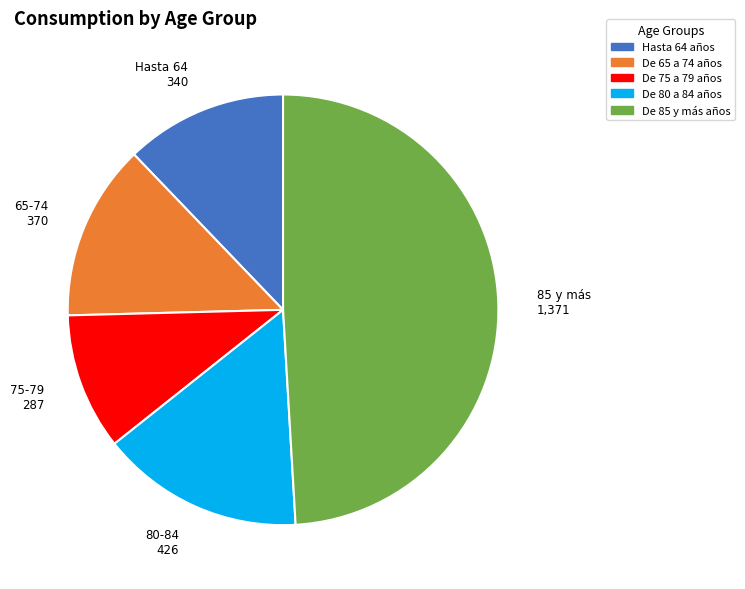

Which has a higher value, De 65 a 74 años or De 75 a 79 años?

De 65 a 74 años